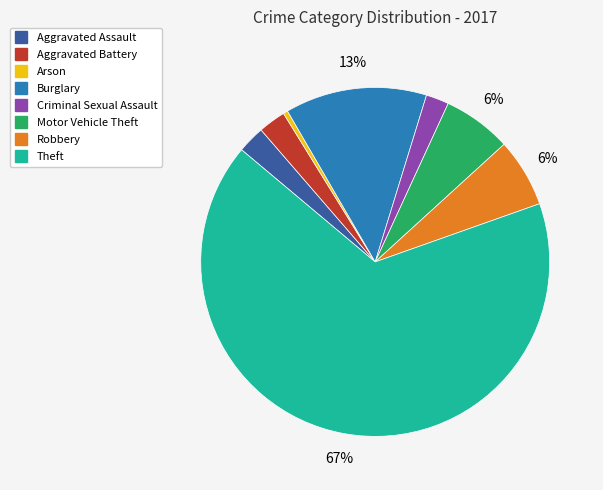

How many slices are in this pie chart?

8